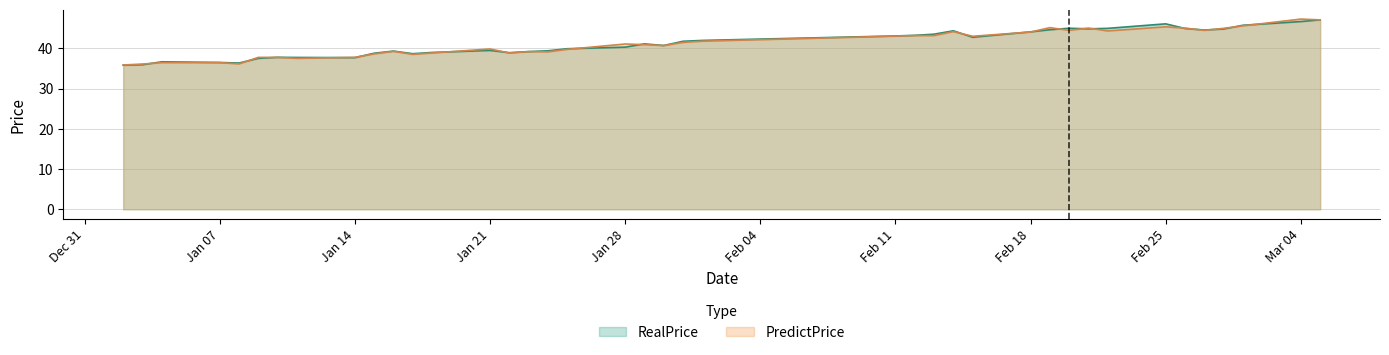

What position from the right is 2019-01-09?

35